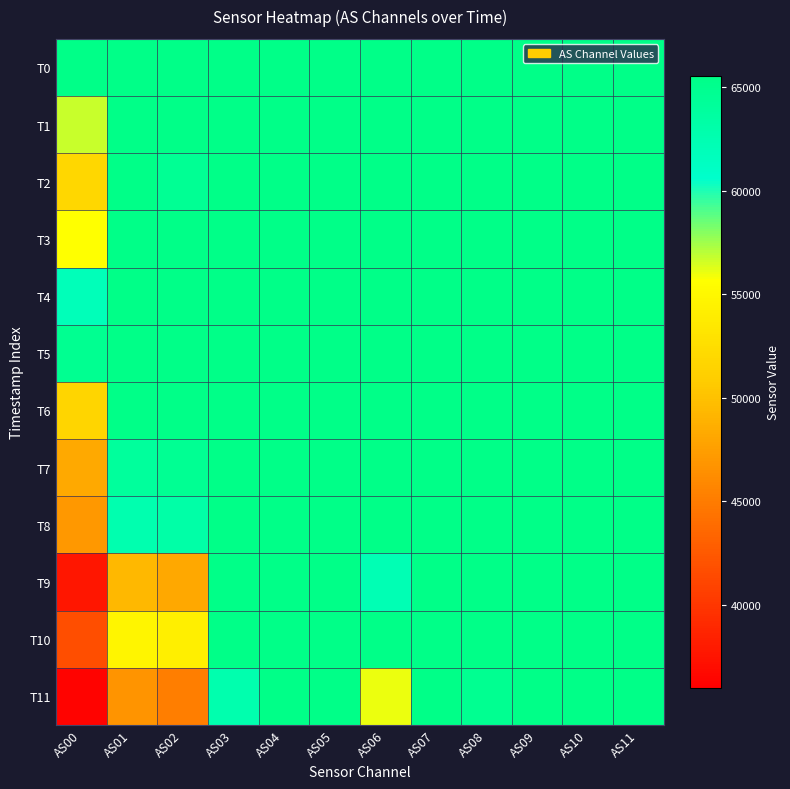

List the series in order of their peak value, highest first.

T0, T1, T2, T3, T4, T5, T6, T7, T8, T9, T10, T11